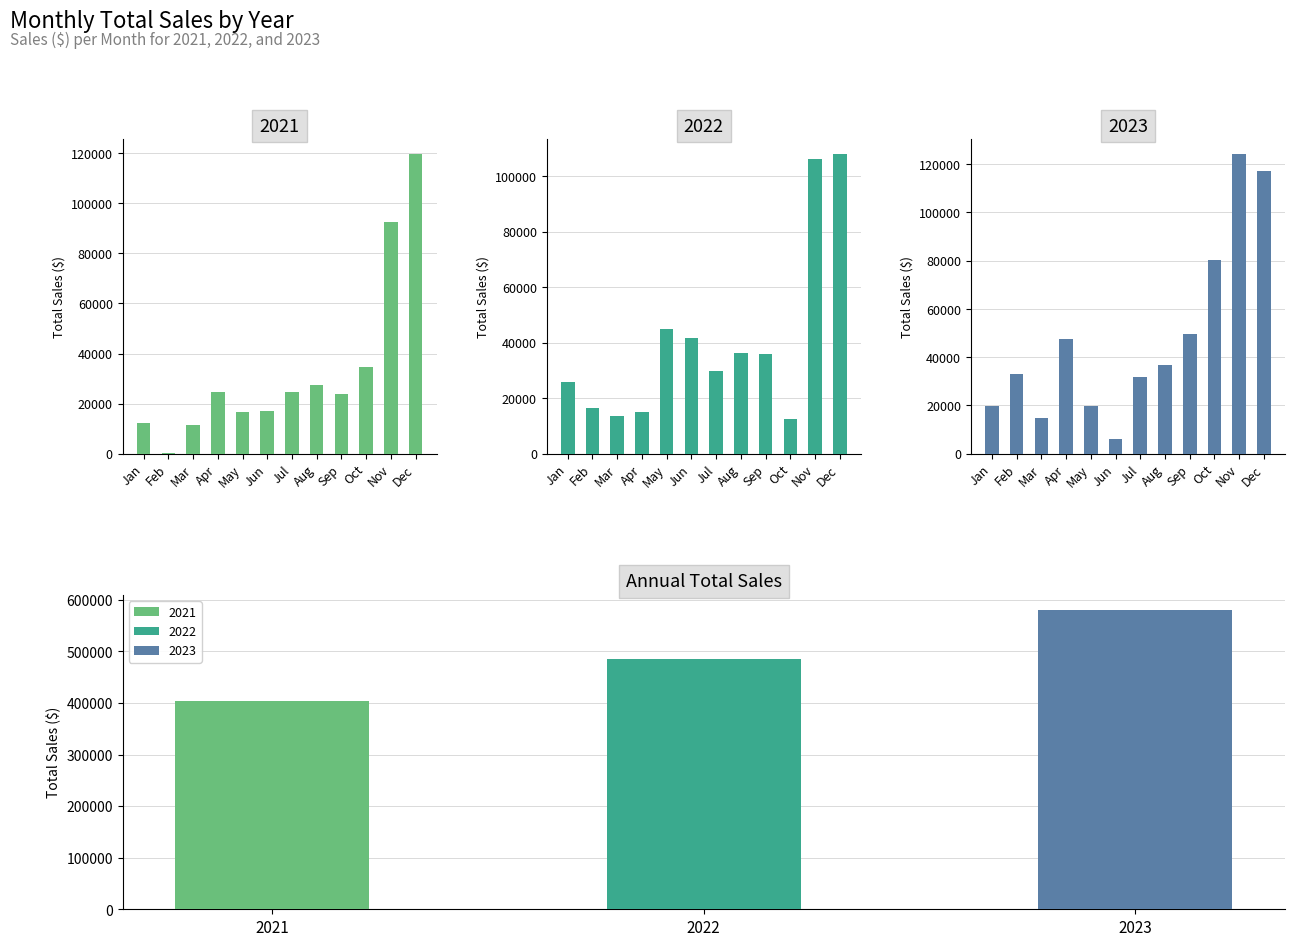

Does the chart contain stacked bars?

No